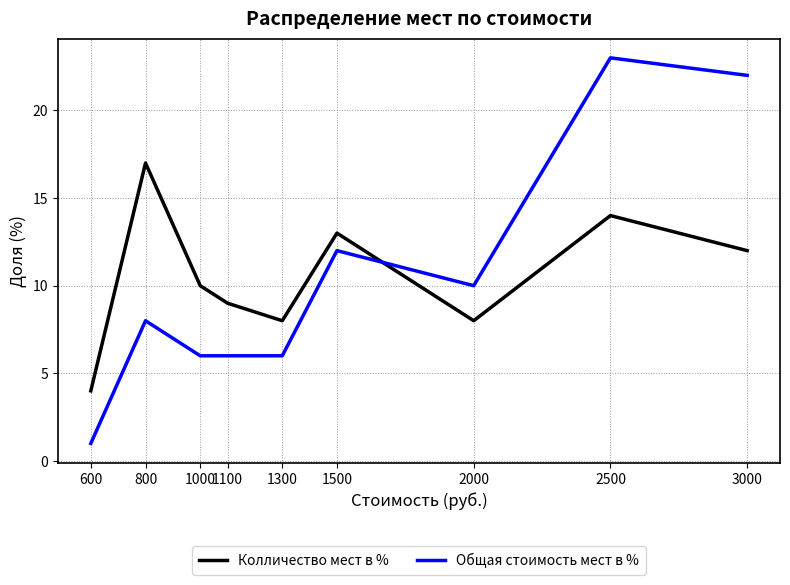

Where is the first local minimum for Колличество мест в %?

1300